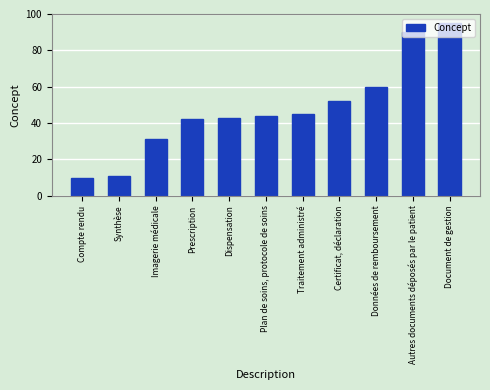

What is the label of the 11th bar from the left?

Document de gestion